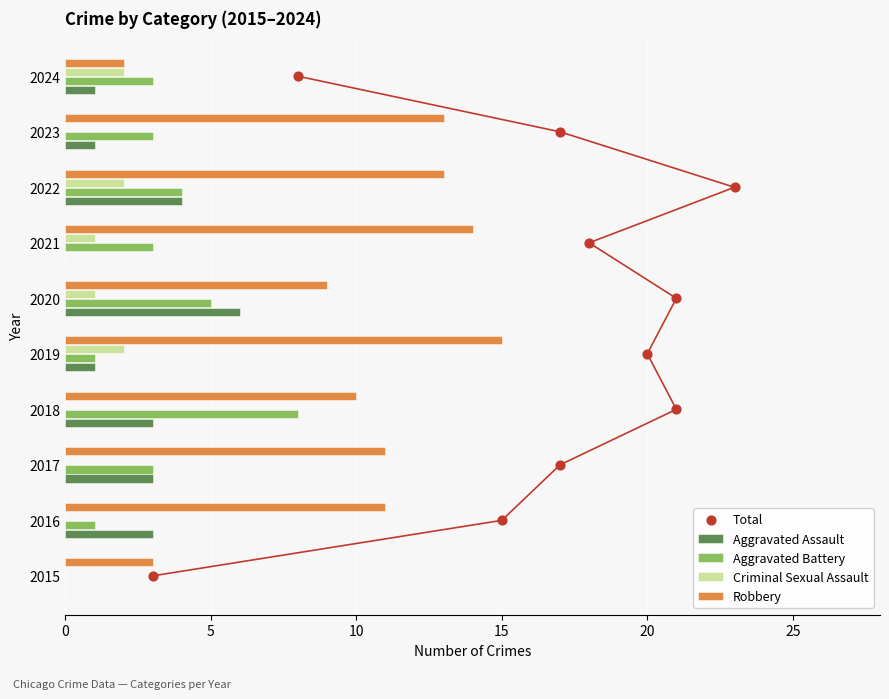

The value of Criminal Sexual Assault at 2024 is 3. True or false?

False